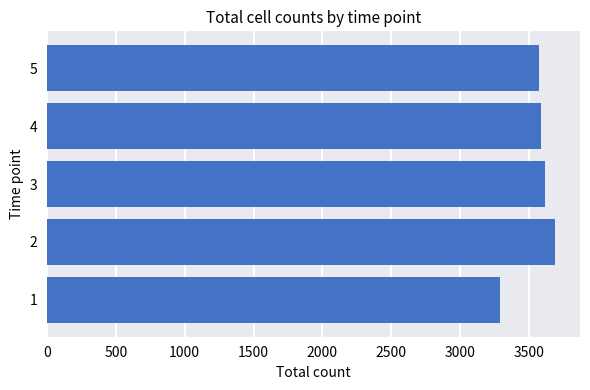

The value at 4 is 5932. True or false?

False